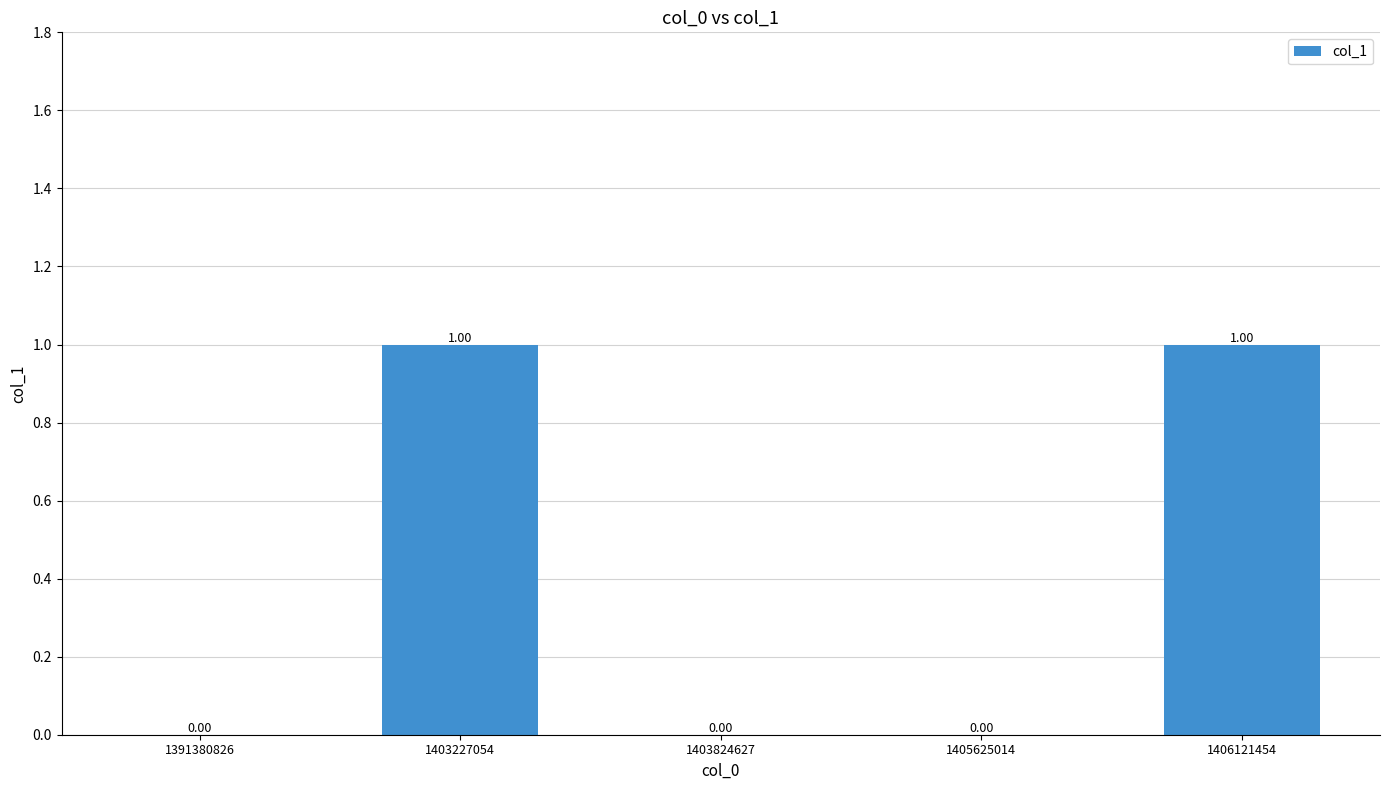

Are the bars horizontal?

No